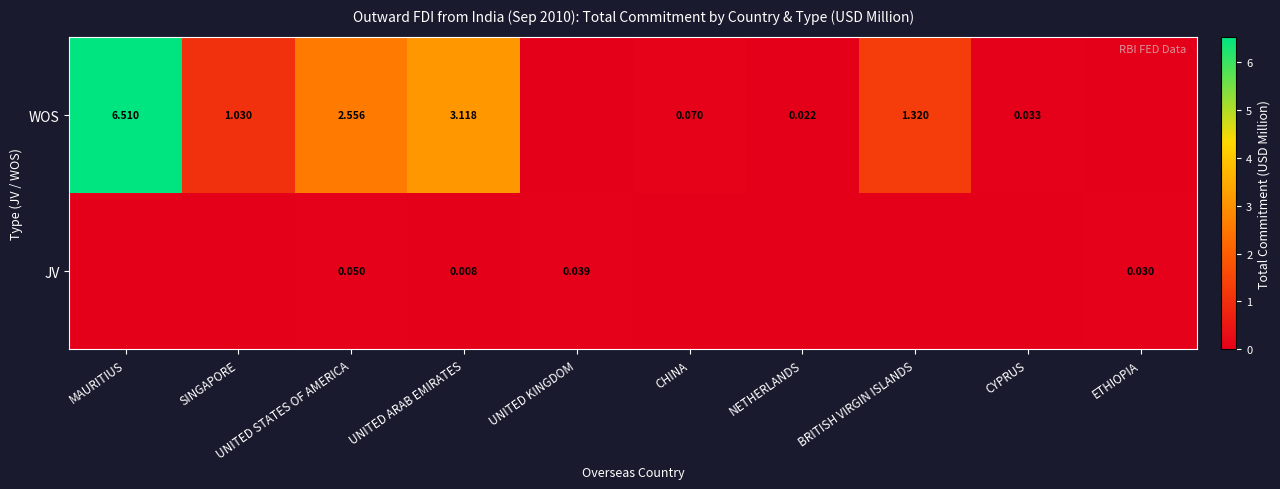

Which has a higher value, CHINA or BRITISH VIRGIN ISLANDS?

BRITISH VIRGIN ISLANDS